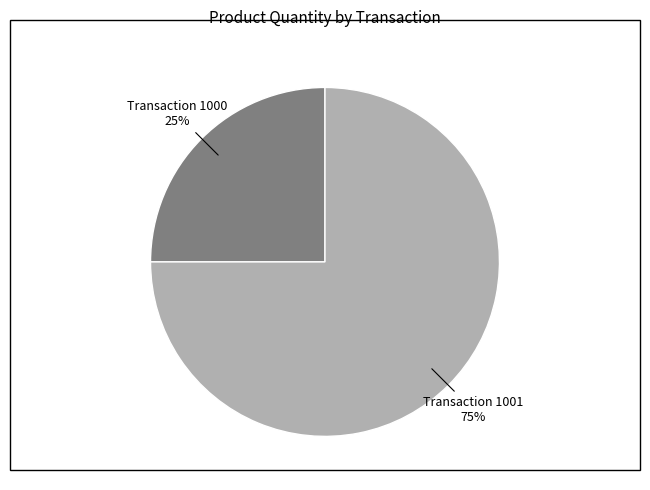

To the nearest percent, what is the difference between the largest and smallest slice percentages?

50%